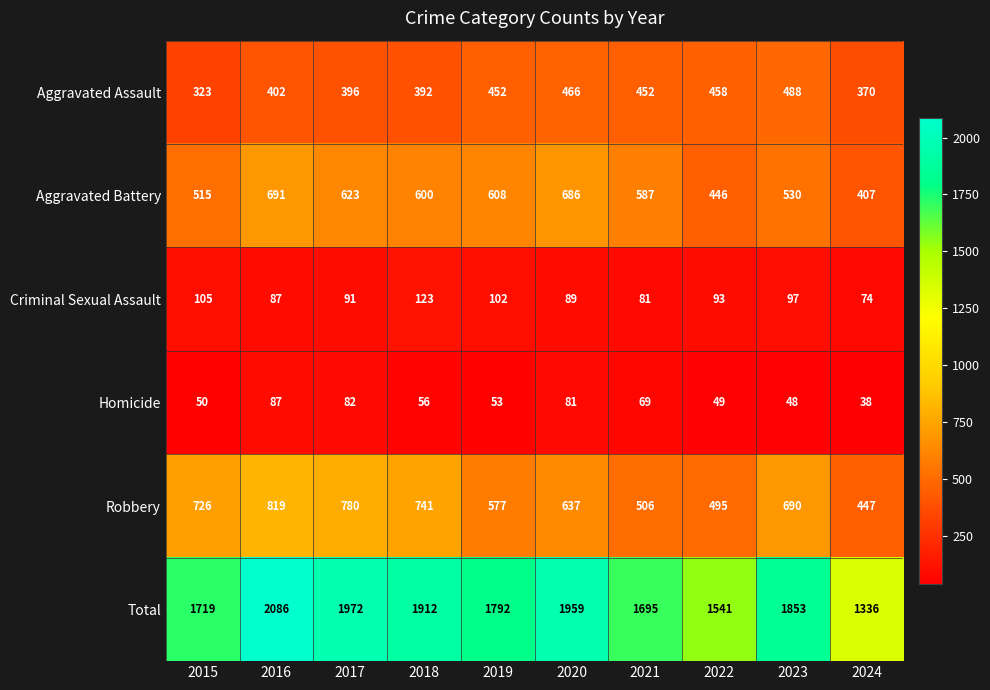

Is it true that Homicide equals 38 at 2024?

True